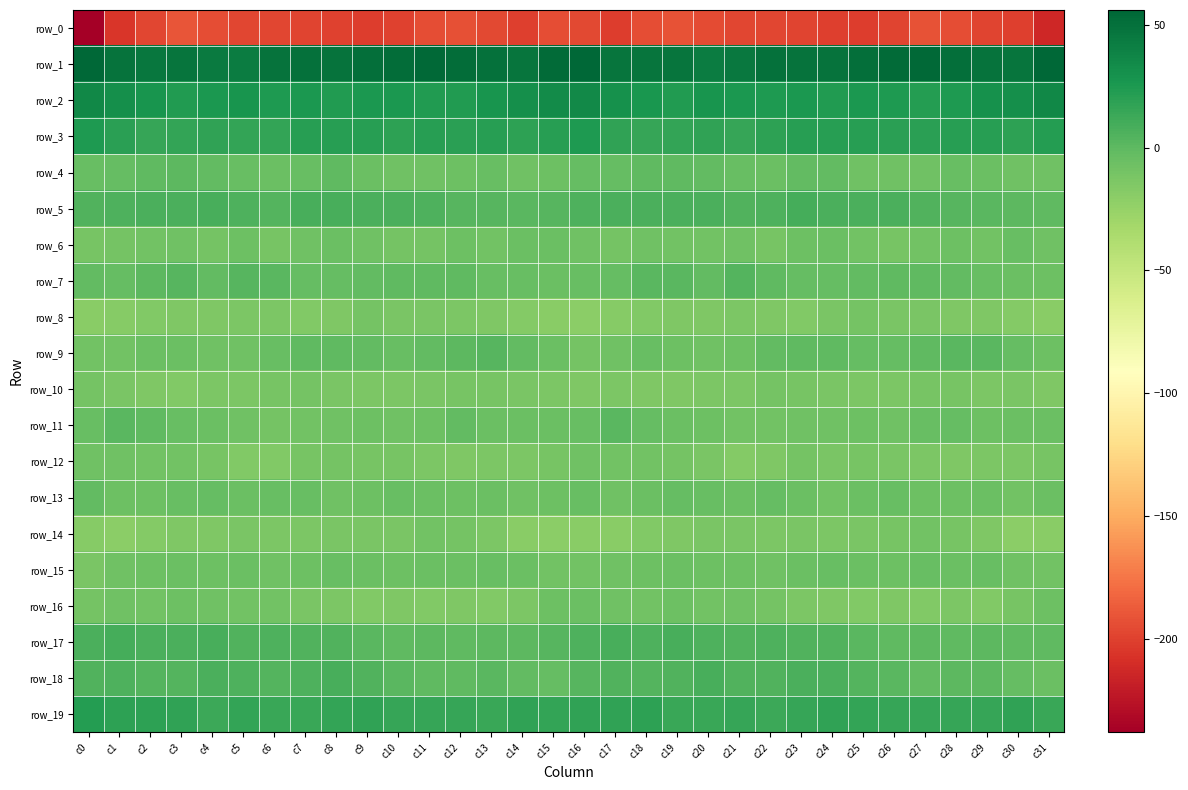

Is it true that row_11 equals -4.4 at c3?

True